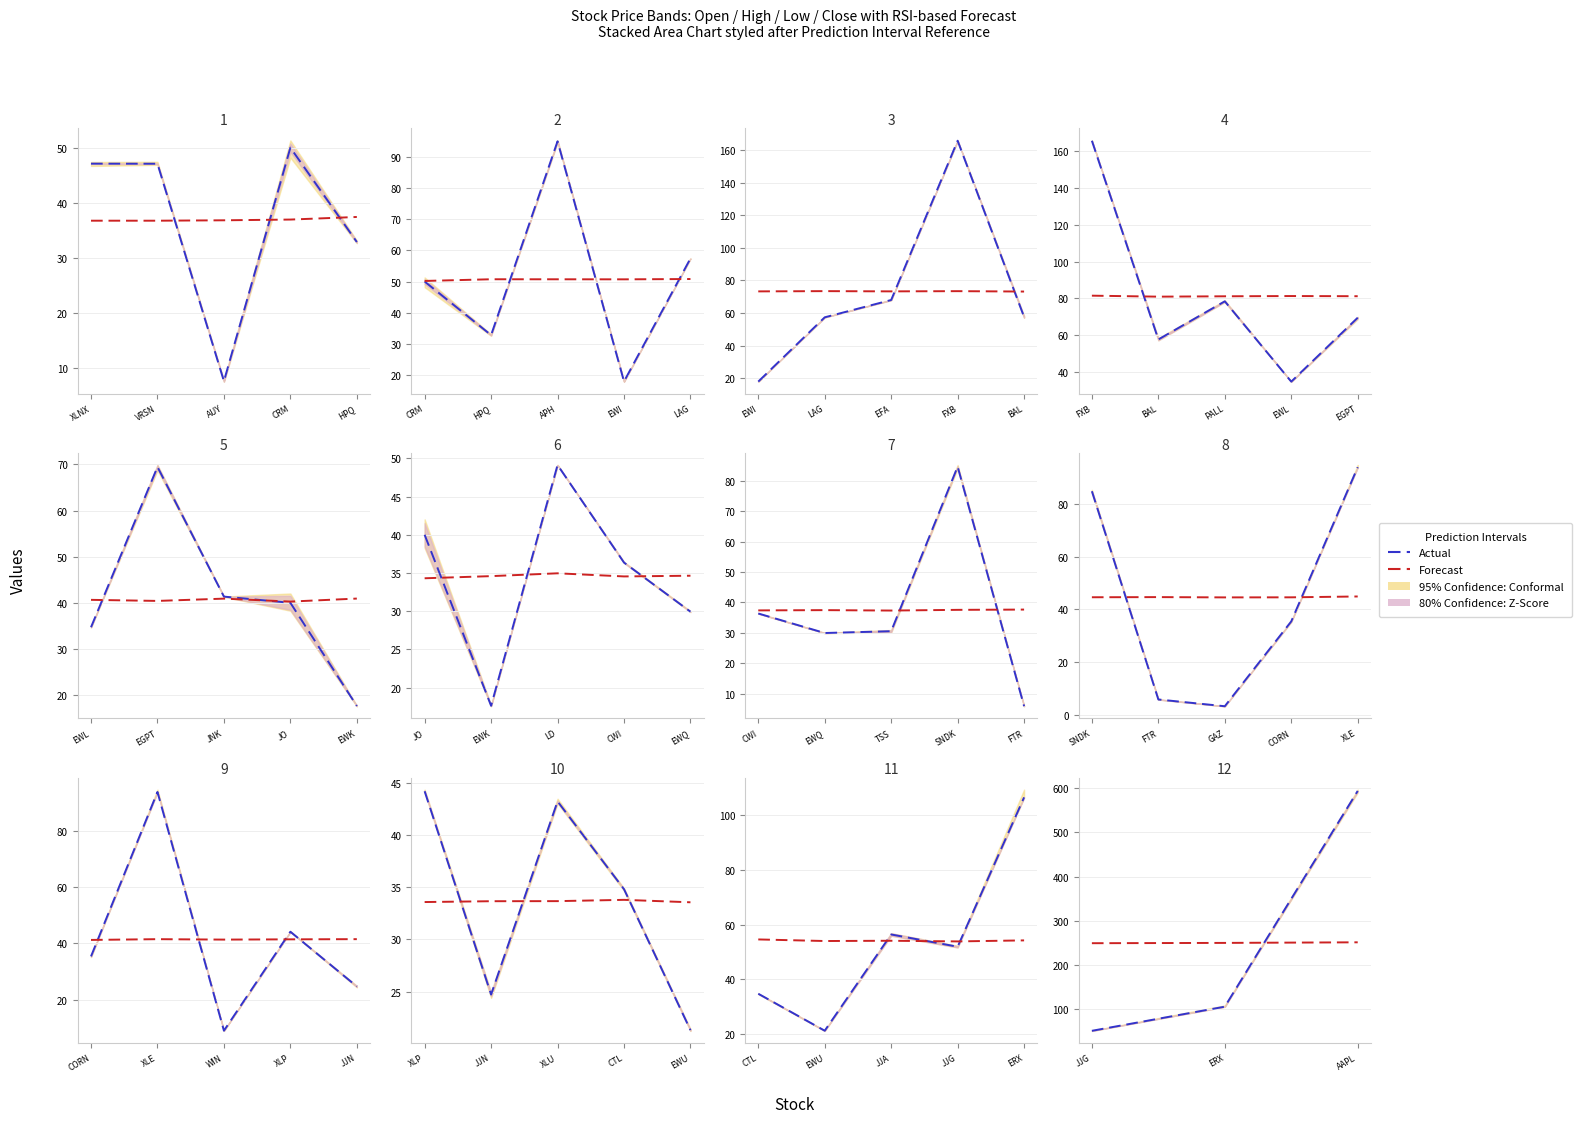

What is the maximum value shown in the chart?

593.0